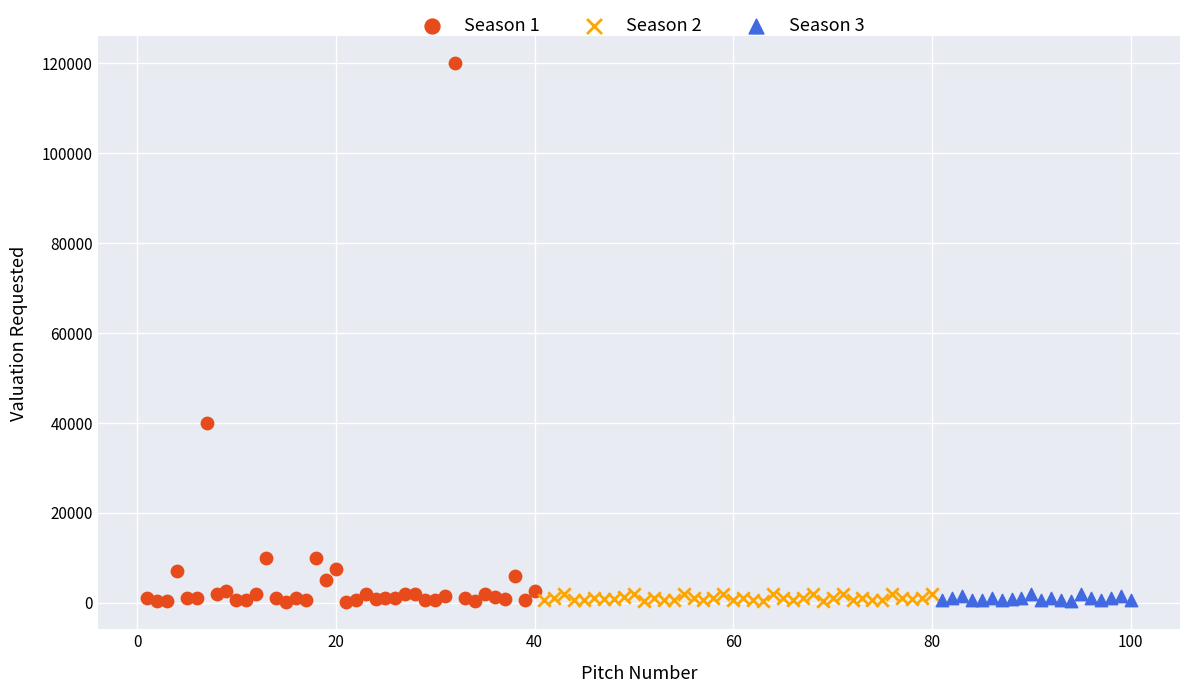

What are all the series names shown in the legend?

Season 1, Season 2, Season 3